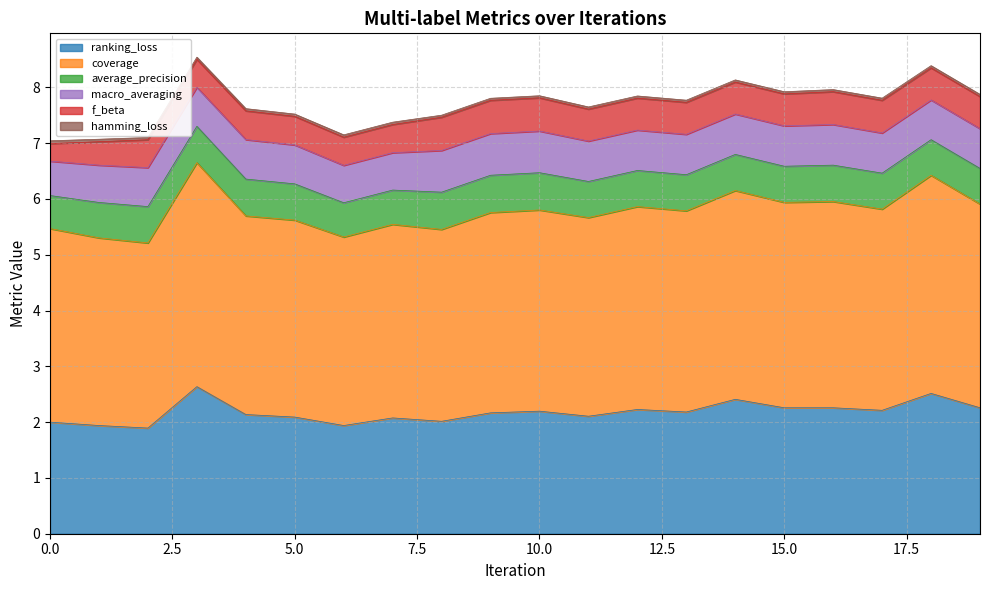

True or false: coverage and f_beta cross at least once.

False